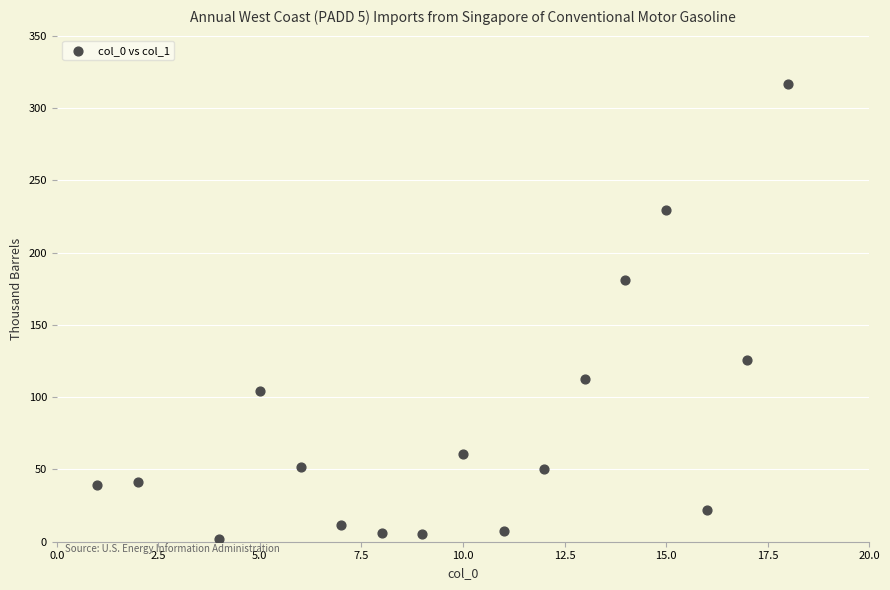

What Y value in the scatter plot is closest to 159?

181.1